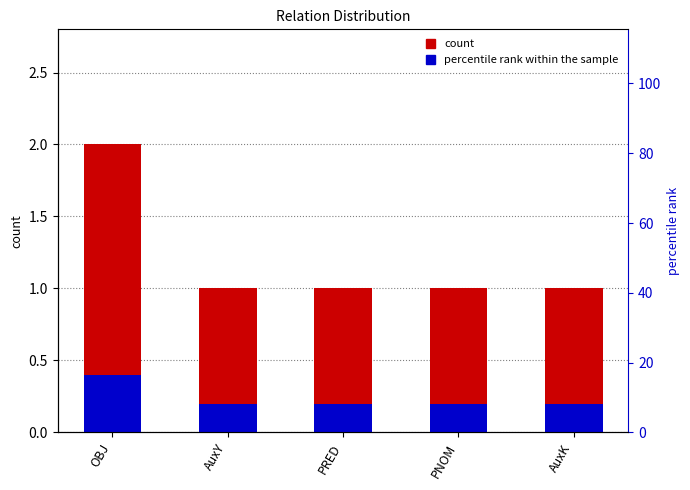

At which label is percentile rank within the sample closest to 0?

AuxY